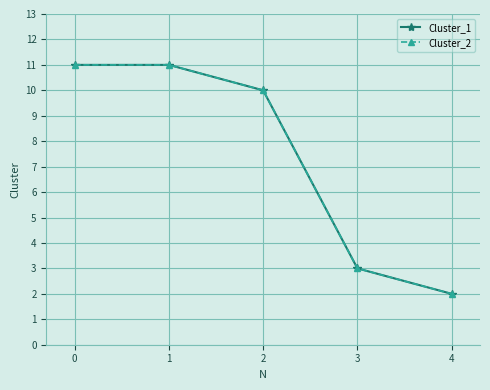

Is this an area chart (filled region under the line)?

No